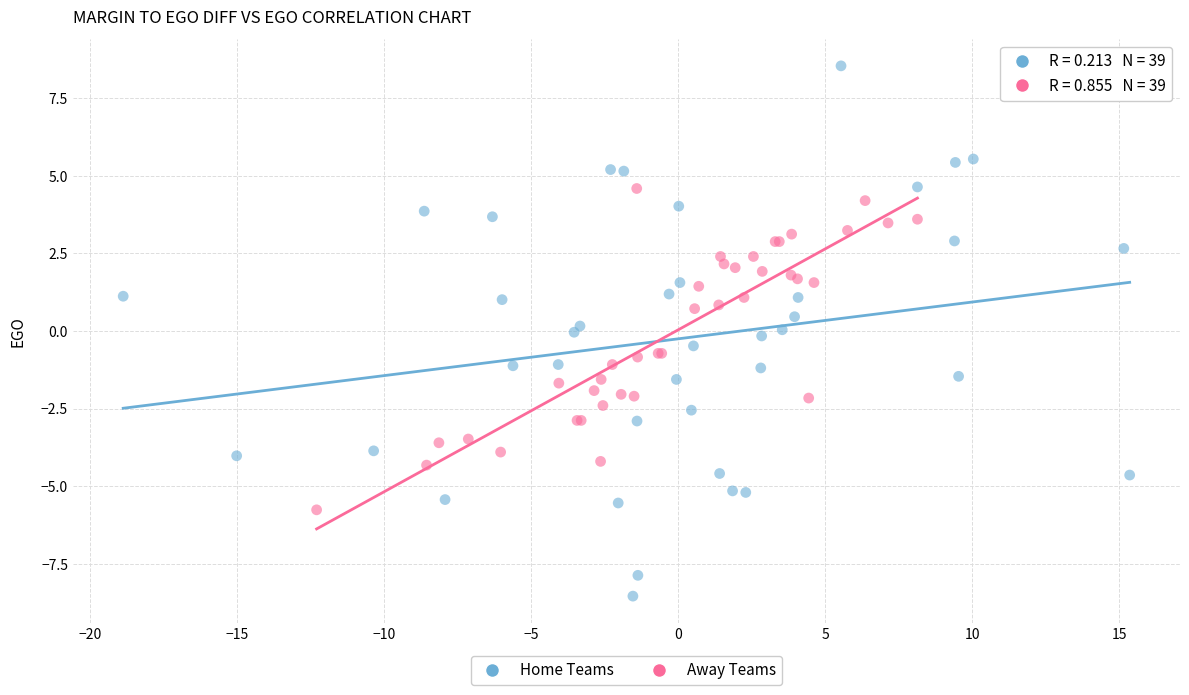

Which series reaches the minimum Y coordinate?

Home Teams